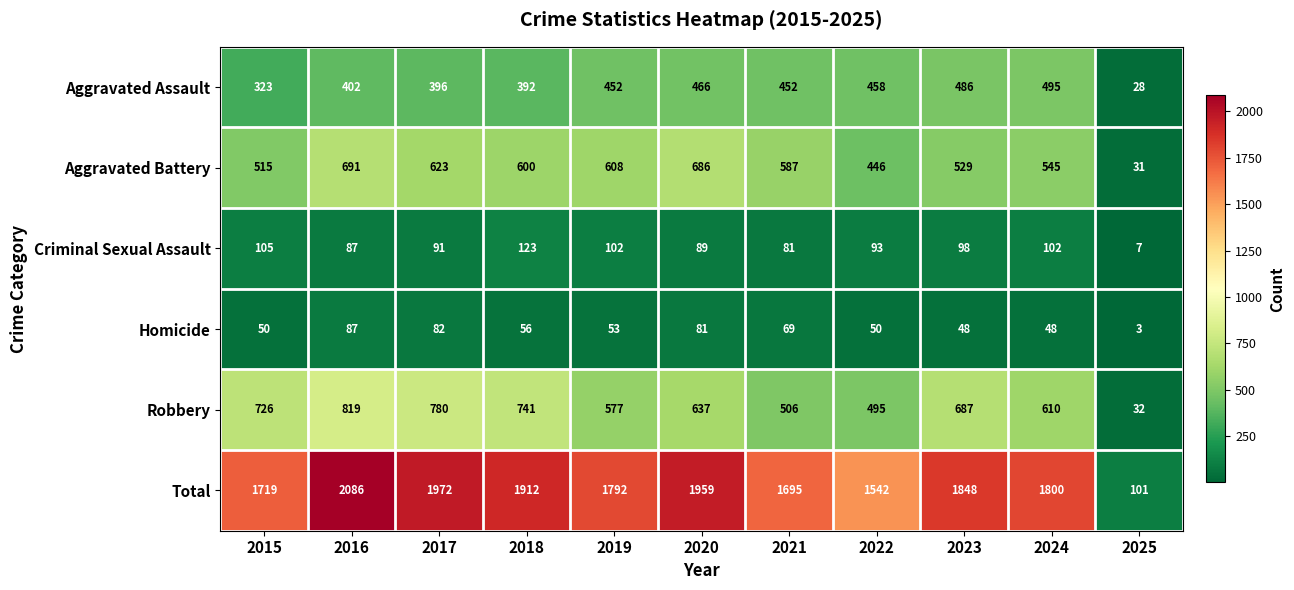

How many series are shown in this chart?

6